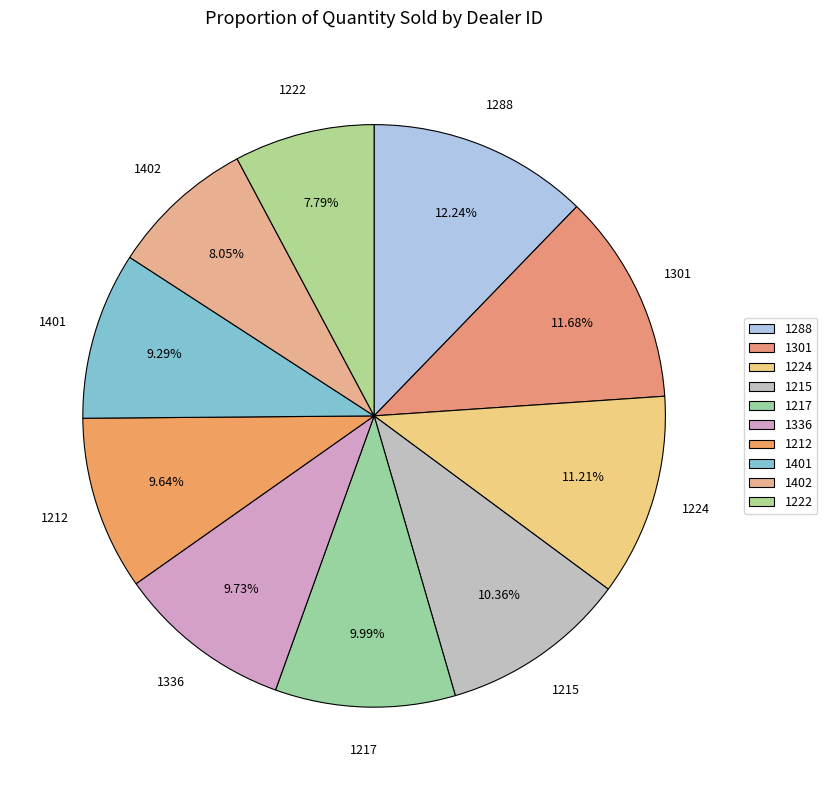

Does any single category account for the majority?

No